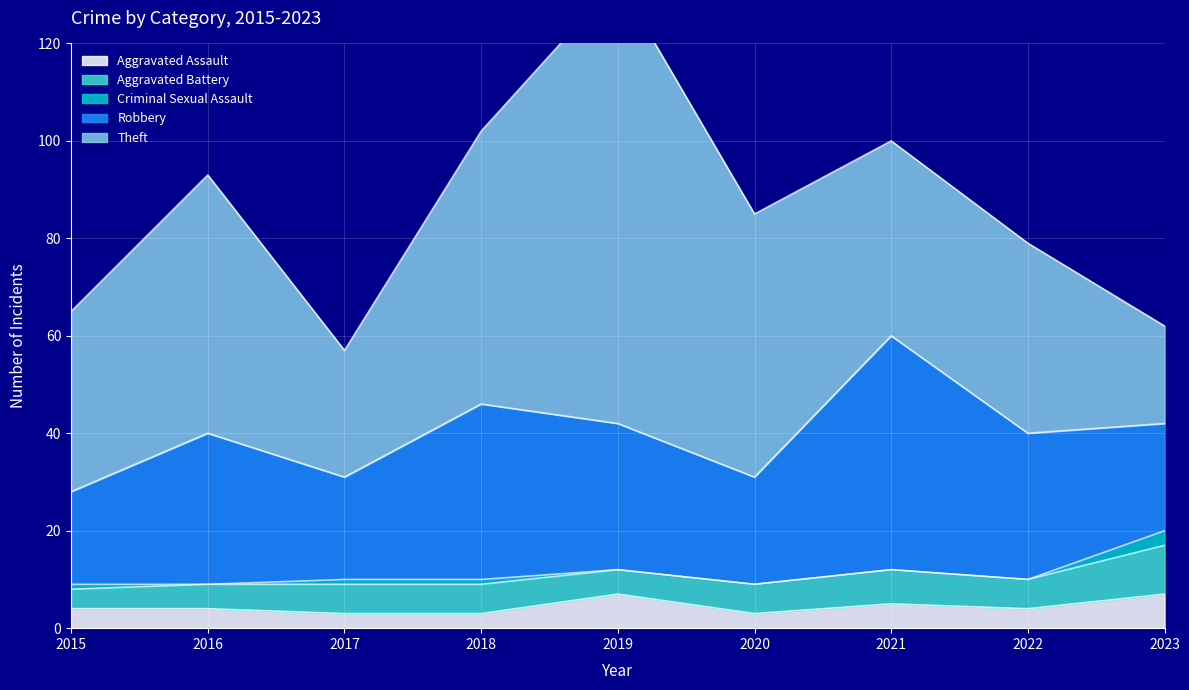

How many lines are shown in the chart?

5